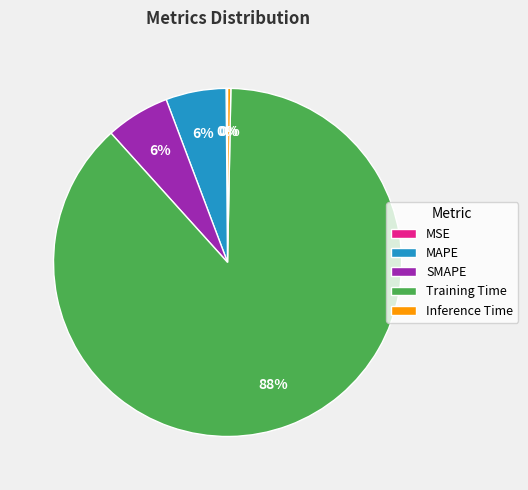

Do MAPE and Training Time together represent more than half of the pie?

Yes